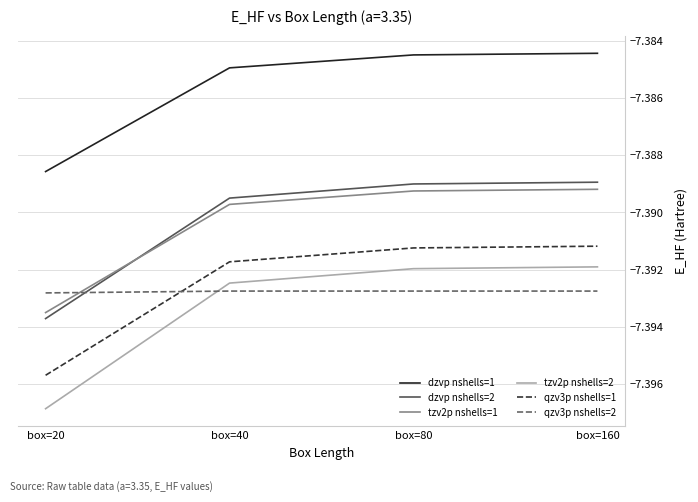

Which series has the largest total across all categories?

dzvp nshells=1